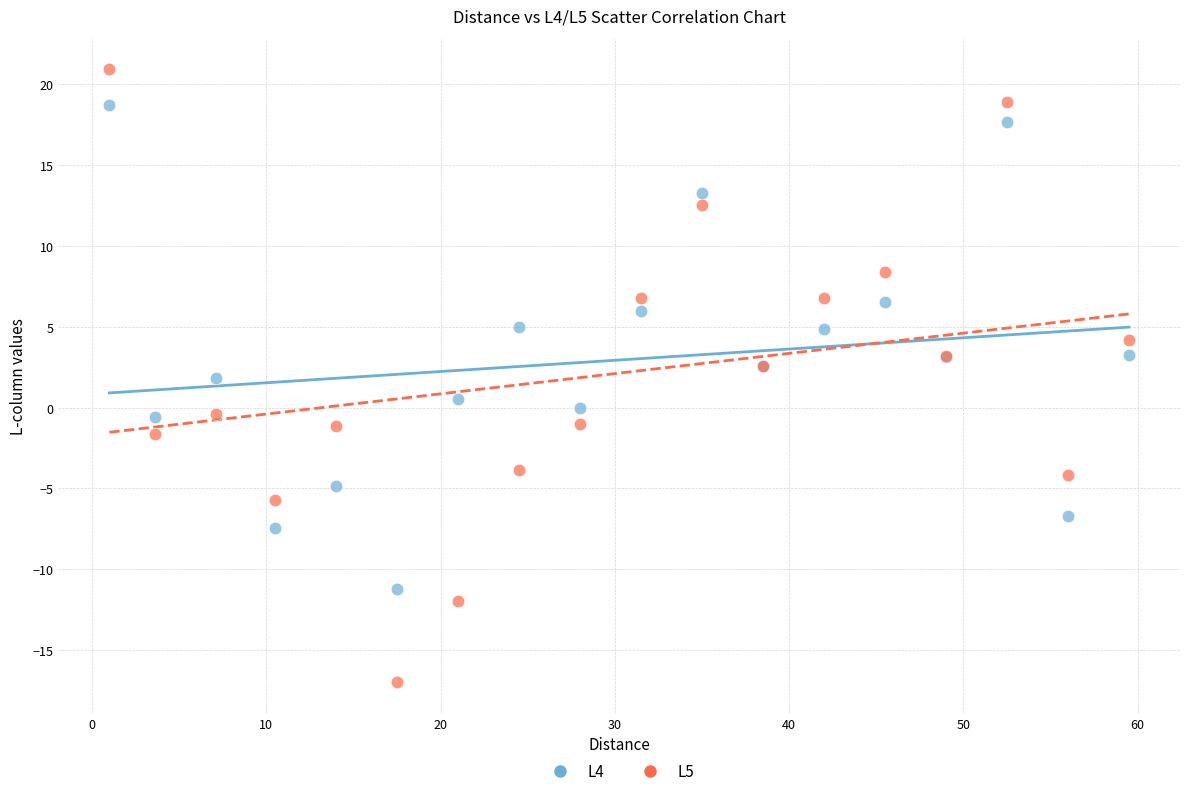

Which series has the widest spread of Y values?

L5